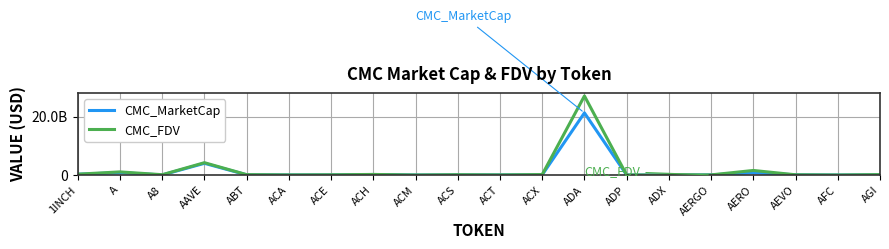

Which series changed the most between A8 and ADA?

CMC_FDV